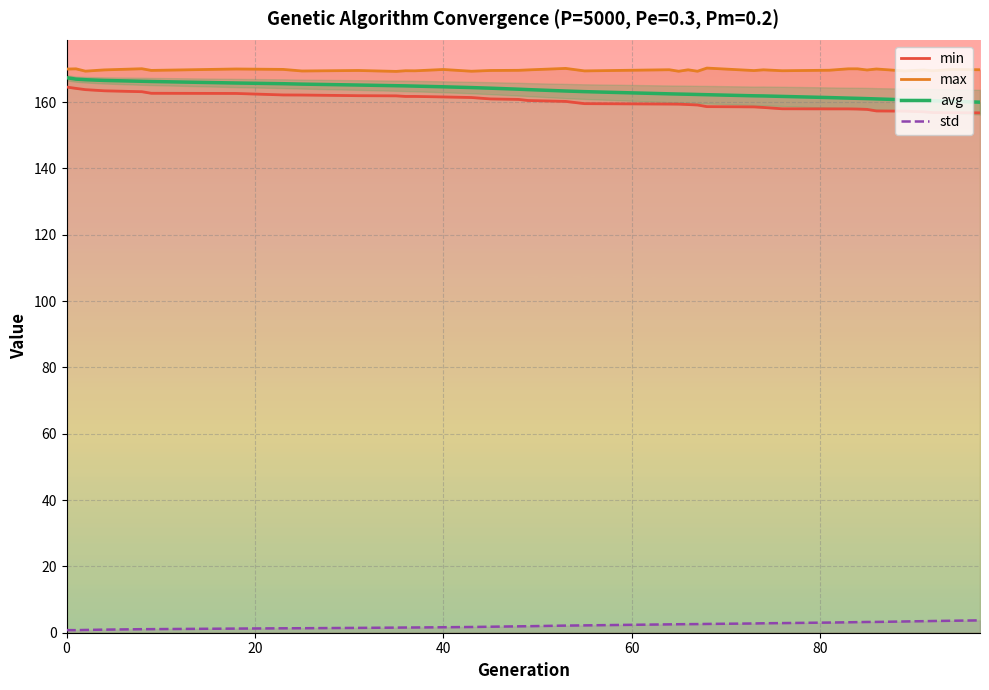

Which series has the largest total across all categories?

max